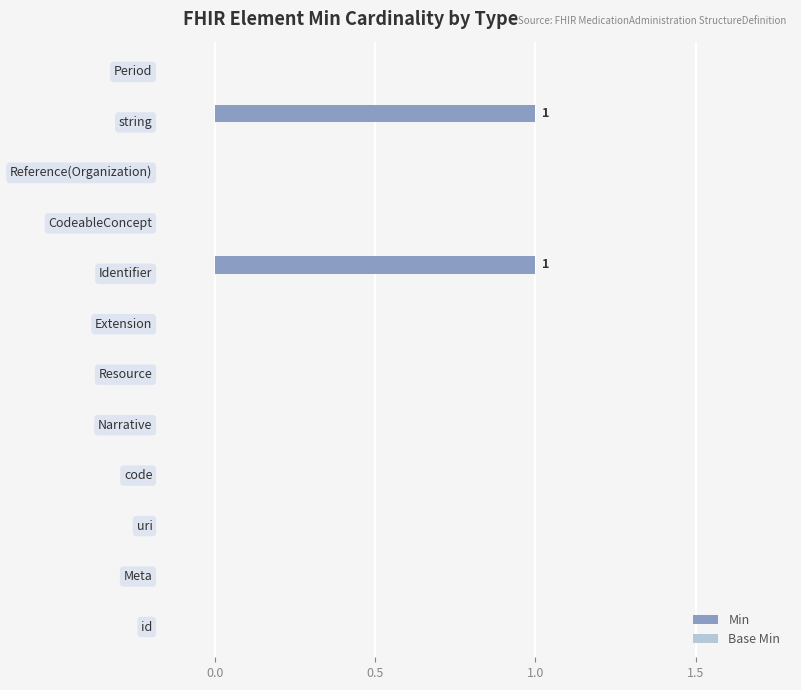

How many categories are shown in the chart?

12